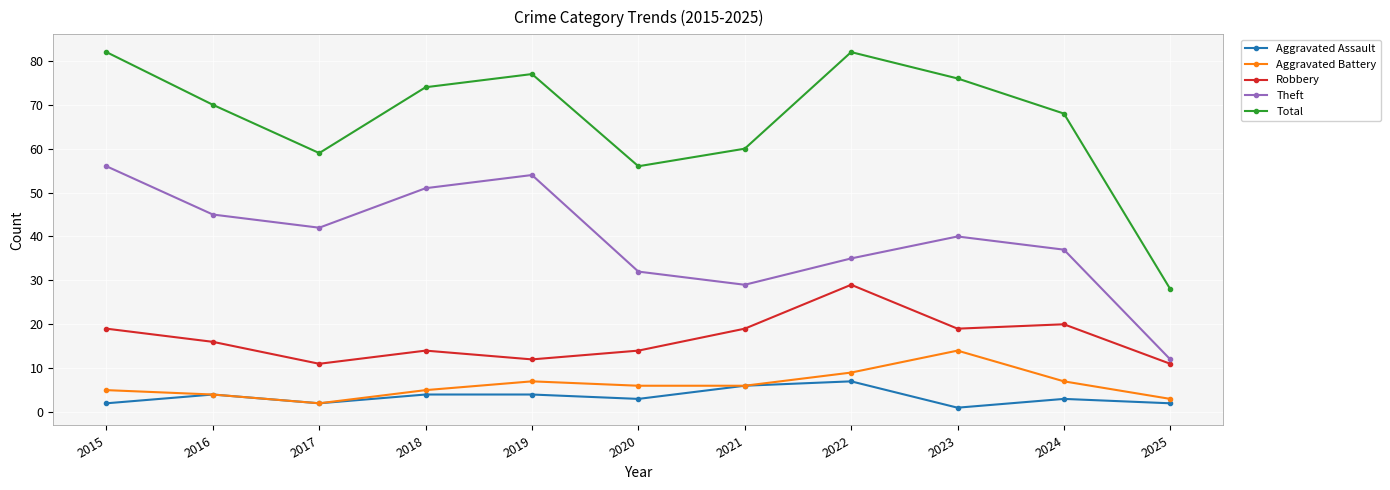

Reading left to right, what are all the values shown in this chart?

Aggravated Assault: 2	4	2	4	4	3	6	7	1	3	2
Aggravated Battery: 5	4	2	5	7	6	6	9	14	7	3
Robbery: 19	16	11	14	12	14	19	29	19	20	11
Theft: 56	45	42	51	54	32	29	35	40	37	12
Total: 82	70	59	74	77	56	60	82	76	68	28